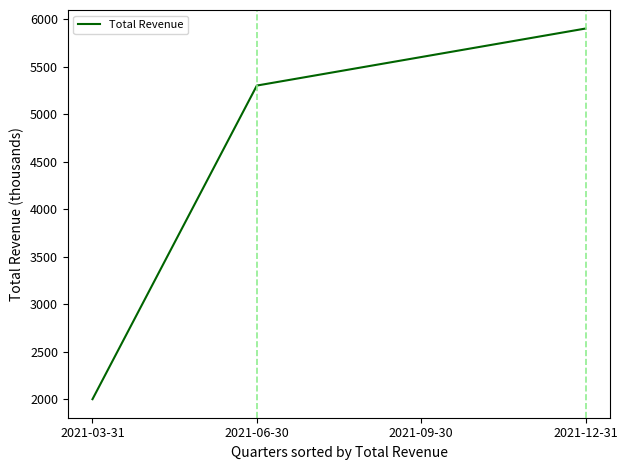

What is the difference between the values at 2021-03-31 and 2021-12-31?

3900